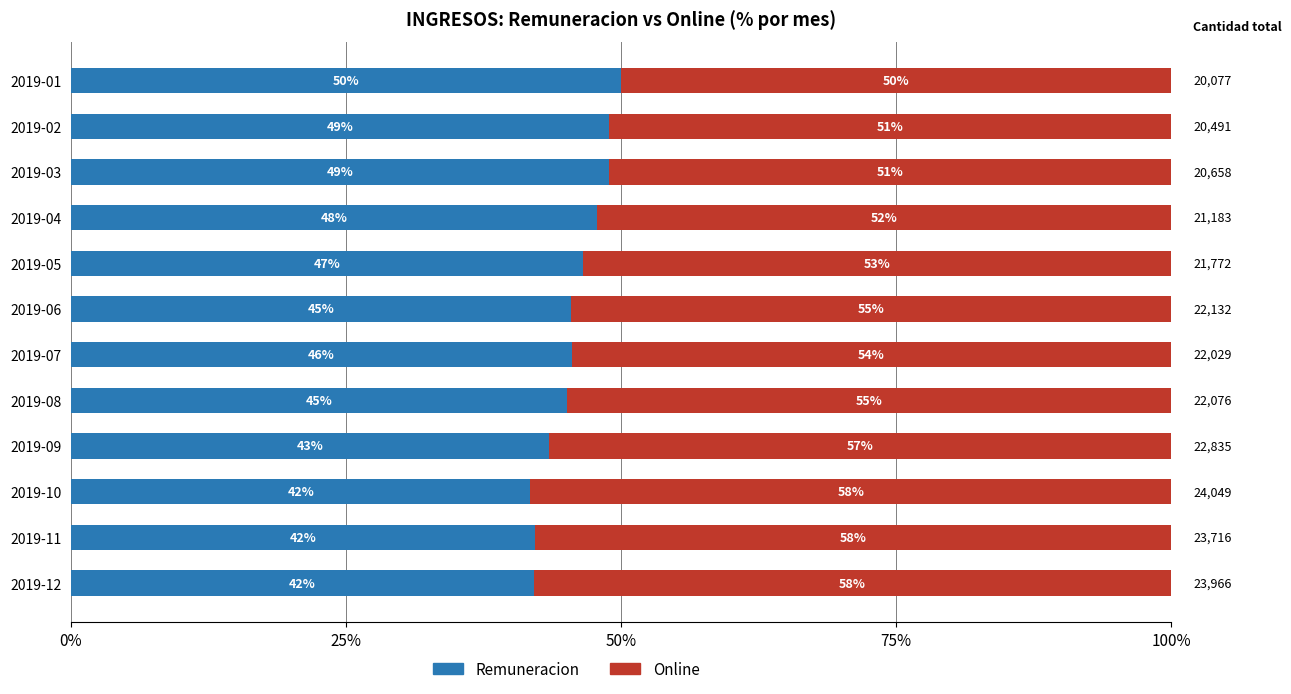

What is the difference between the maximum and second lowest values in the Remuneracion series?

8.0